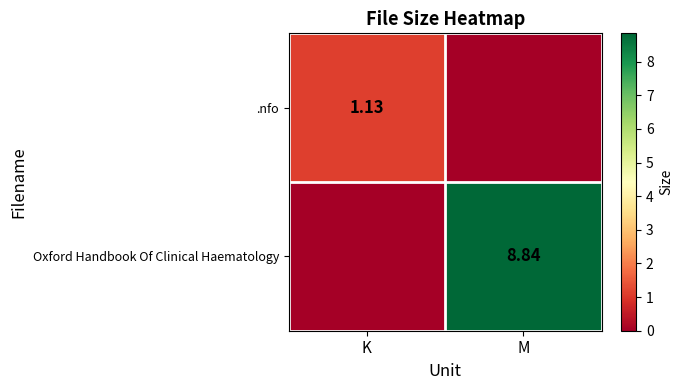

Is the value of Oxford Handbook Of Clinical Haematology at M greater than the value of .nfo at K?

Yes